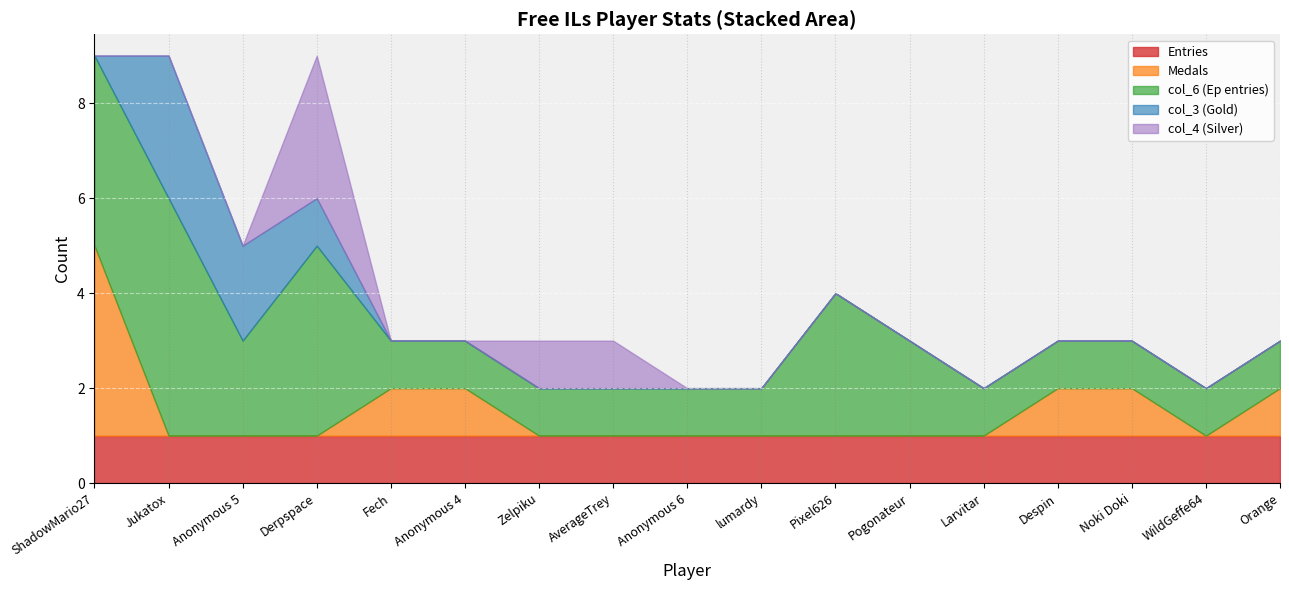

Reading left to right, list all the values displayed in this chart.

Entries: ShadowMario27=1	Jukatox=1	Anonymous 5=1	Derpspace=1	Fech=1	Anonymous 4=1	Zelpiku=1	AverageTrey=1	Anonymous 6=1	lumardy=1	Pixel626=1	Pogonateur=1	Larvitar=1	Despin=1	Noki Doki=1	WildGeffe64=1	Orange=1
Medals: ShadowMario27=4	Jukatox=0	Anonymous 5=0	Derpspace=0	Fech=1	Anonymous 4=1	Zelpiku=0	AverageTrey=0	Anonymous 6=0	lumardy=0	Pixel626=0	Pogonateur=0	Larvitar=0	Despin=1	Noki Doki=1	WildGeffe64=0	Orange=1
col_6: ShadowMario27=4	Jukatox=5	Anonymous 5=2	Derpspace=4	Fech=1	Anonymous 4=1	Zelpiku=1	AverageTrey=1	Anonymous 6=1	lumardy=1	Pixel626=3	Pogonateur=2	Larvitar=1	Despin=1	Noki Doki=1	WildGeffe64=1	Orange=1
col_3: ShadowMario27=0	Jukatox=3	Anonymous 5=2	Derpspace=1	Fech=0	Anonymous 4=0	Zelpiku=0	AverageTrey=0	Anonymous 6=0	lumardy=0	Pixel626=0	Pogonateur=0	Larvitar=0	Despin=0	Noki Doki=0	WildGeffe64=0	Orange=0
col_4: ShadowMario27=0	Jukatox=0	Anonymous 5=0	Derpspace=3	Fech=0	Anonymous 4=0	Zelpiku=1	AverageTrey=1	Anonymous 6=0	lumardy=0	Pixel626=0	Pogonateur=0	Larvitar=0	Despin=0	Noki Doki=0	WildGeffe64=0	Orange=0